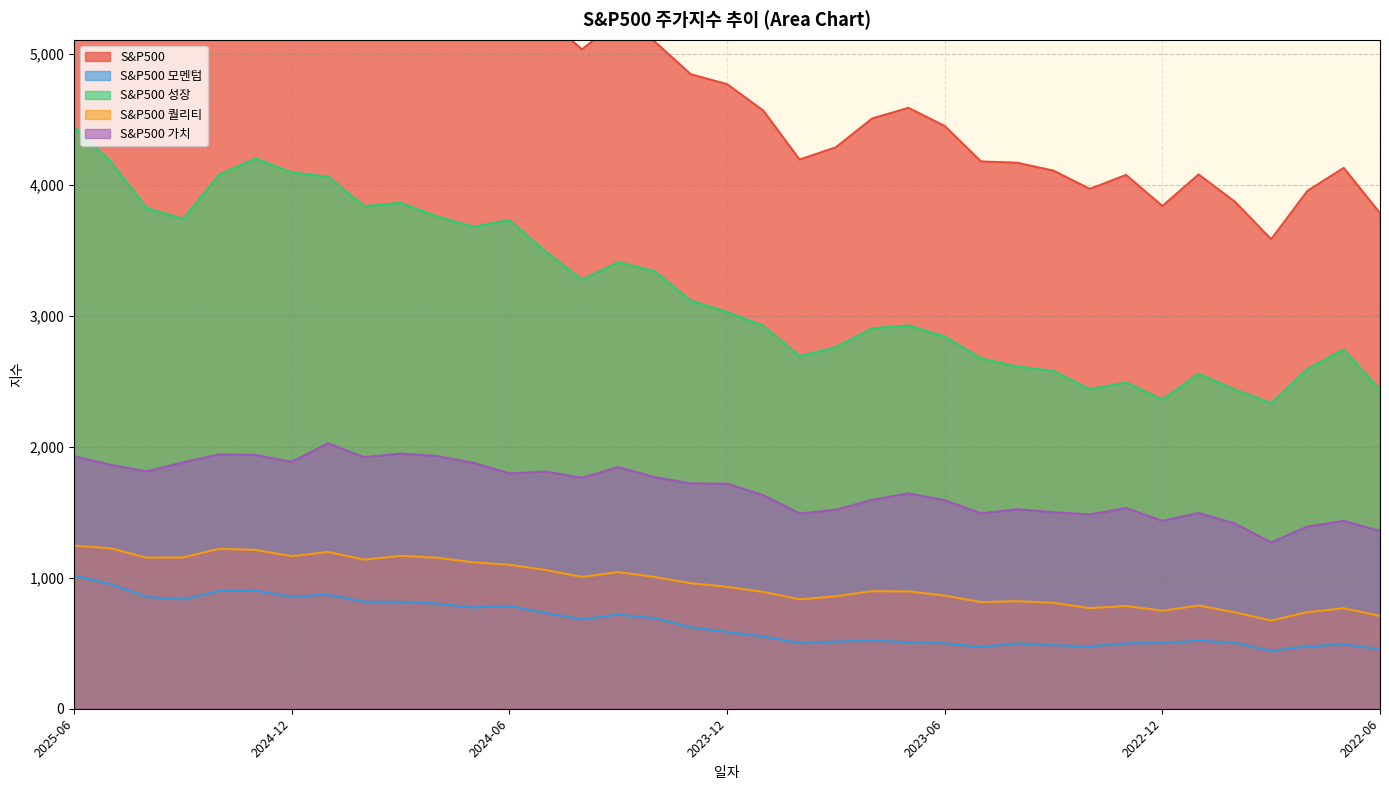

True or false: S&P500 and S&P500 모멘텀 intersect in this chart.

False